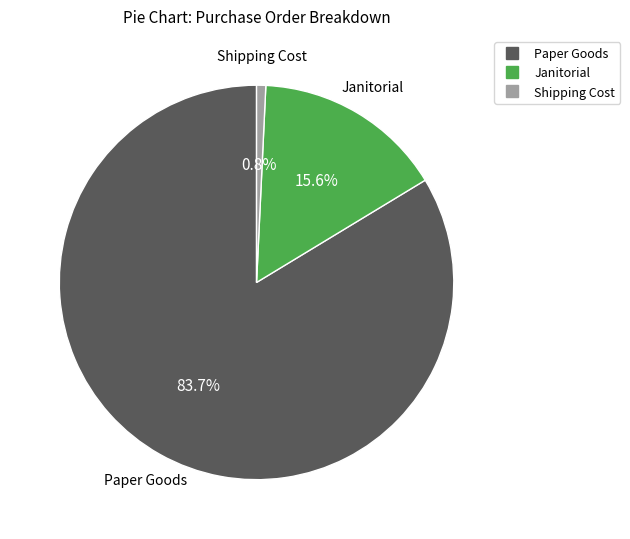

What is the ratio of the value at Paper Goods to the value at Shipping Cost?

111.4